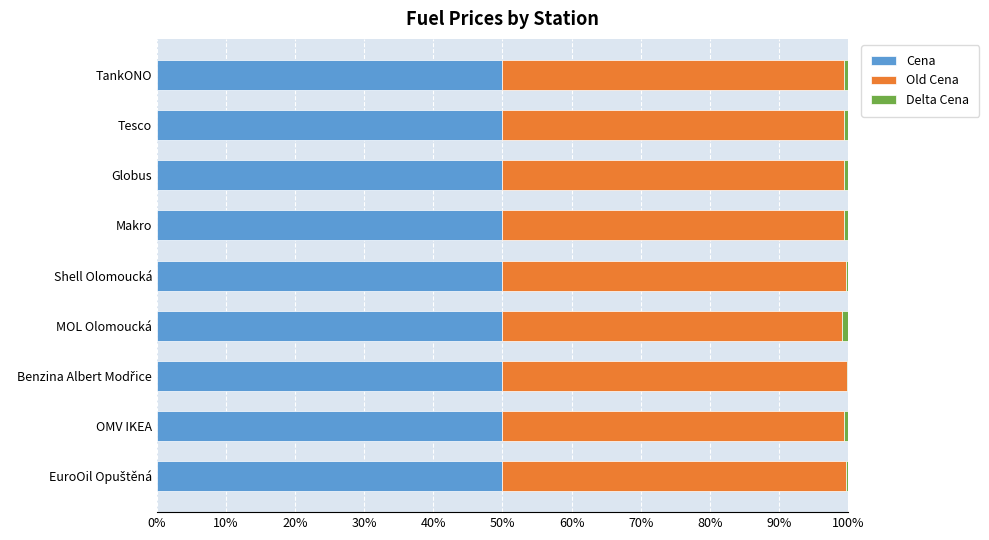

What is the maximum value for Cena?

50.0